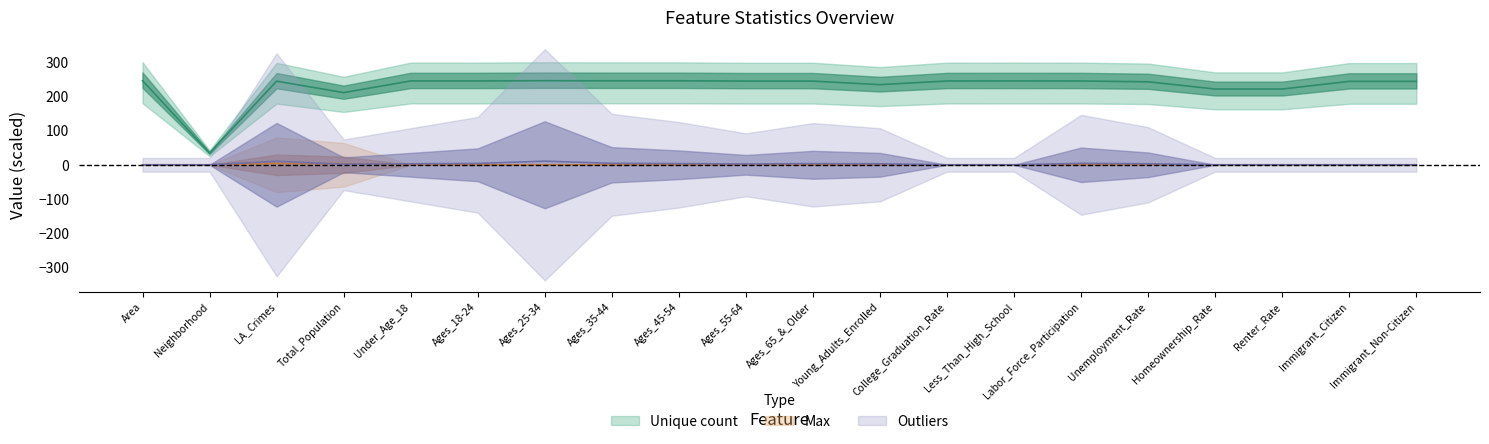

True or false: Outliers has more than 1 interior local peaks.

True